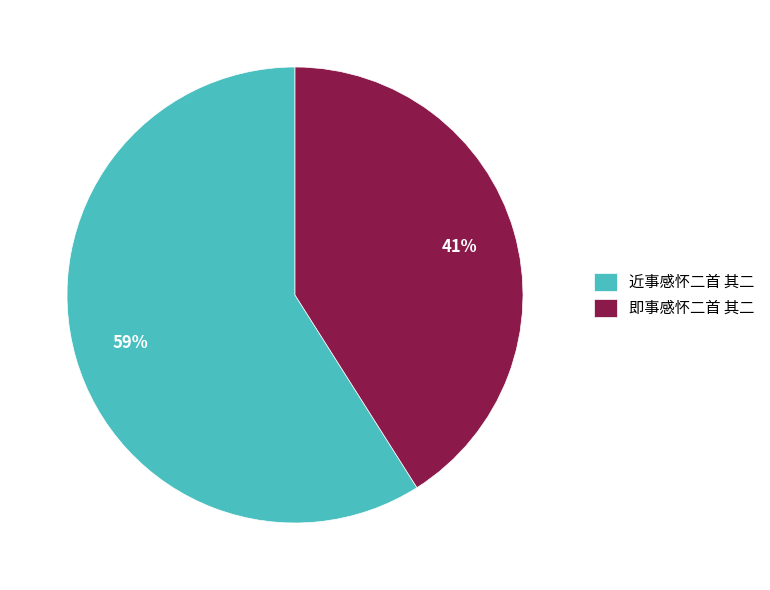

Is it true that 即事感怀二首 其二 is 41% of the pie?

True